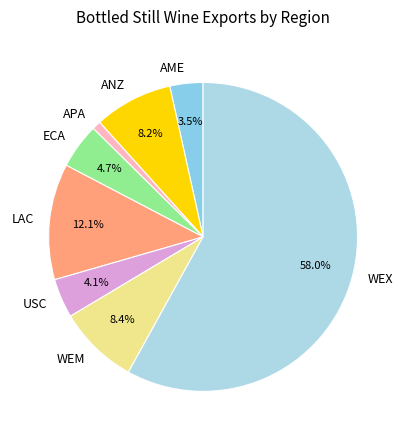

To the nearest percent, what portion does USC represent?

4%